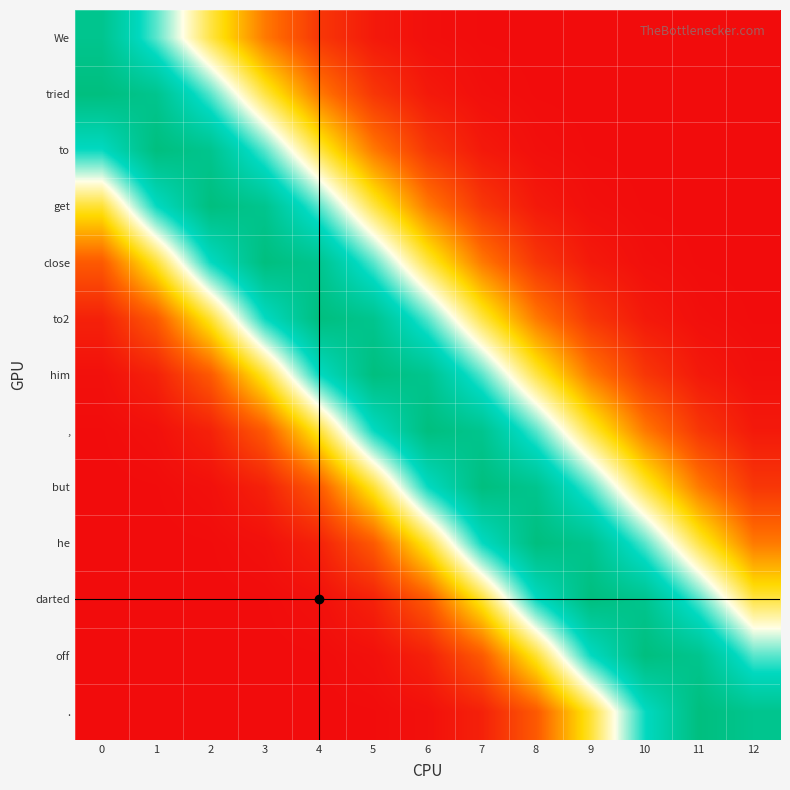

At 4, list the series in order from smallest to largest.

., off, darted, he, We, but, tried, ,, to, get, him, close, to2